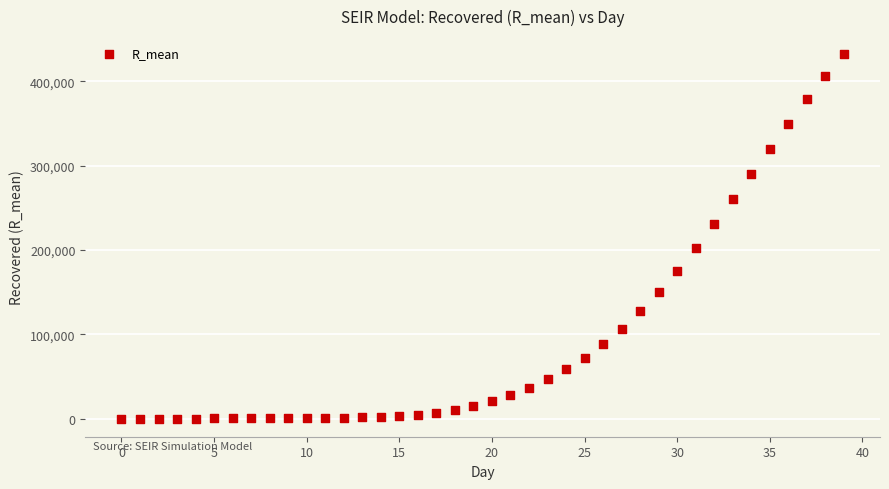

What is the range of Y values (max minus min)?

431982.5